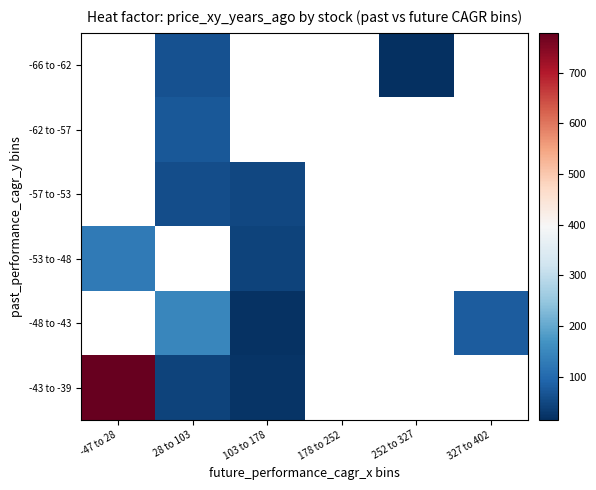

List the series in order of their overall mean, lowest first.

-66 to -62, -62 to -57, -57 to -53, -53 to -48, -48 to -43, -43 to -39